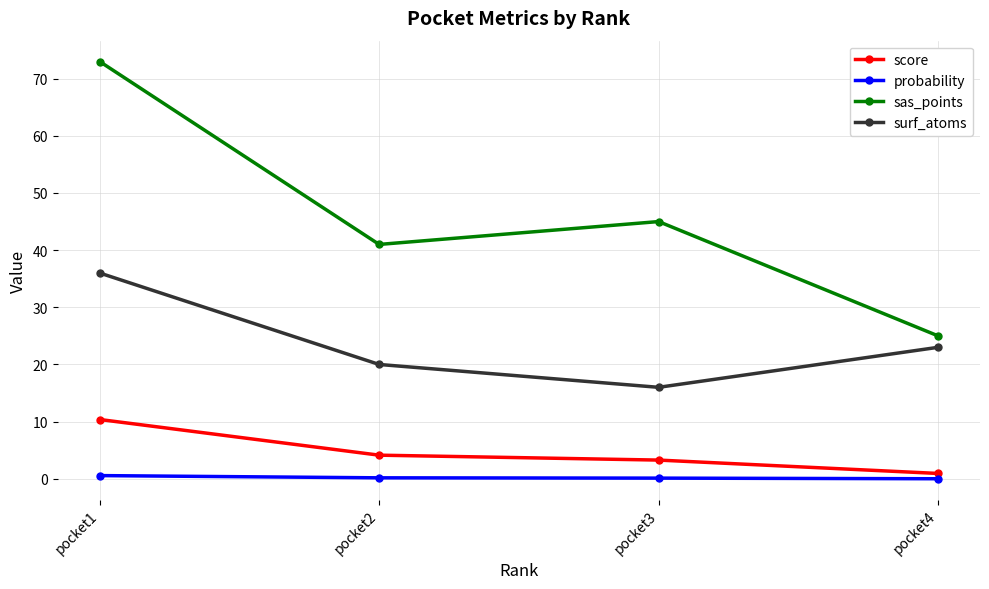

What is the difference between the score values at pocket3 and pocket2?

0.9